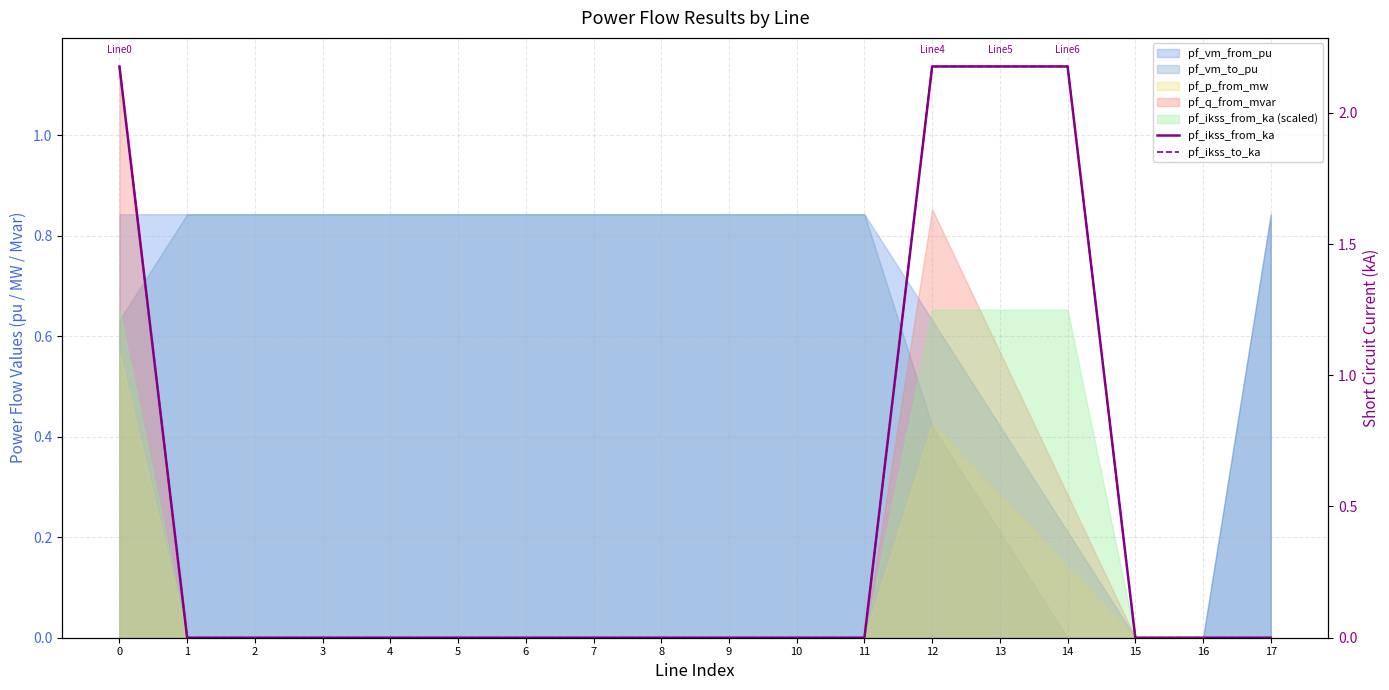

The pf_ikss_from_ka series shows 1.2 at 7. True or false?

False